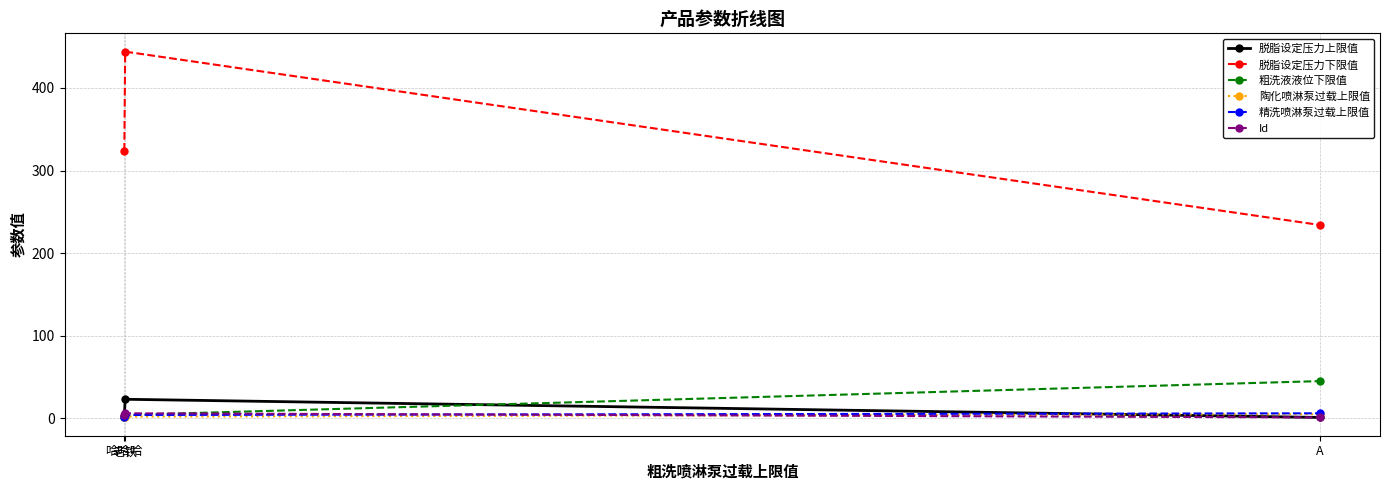

What position from the right is A?

1